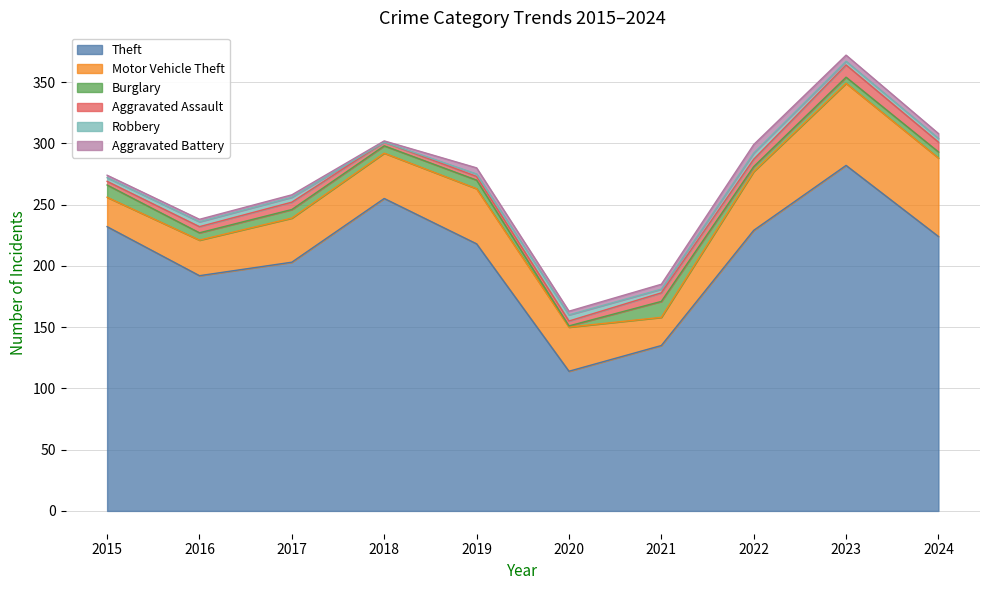

How many values in the Aggravated Battery series are below 4?

5